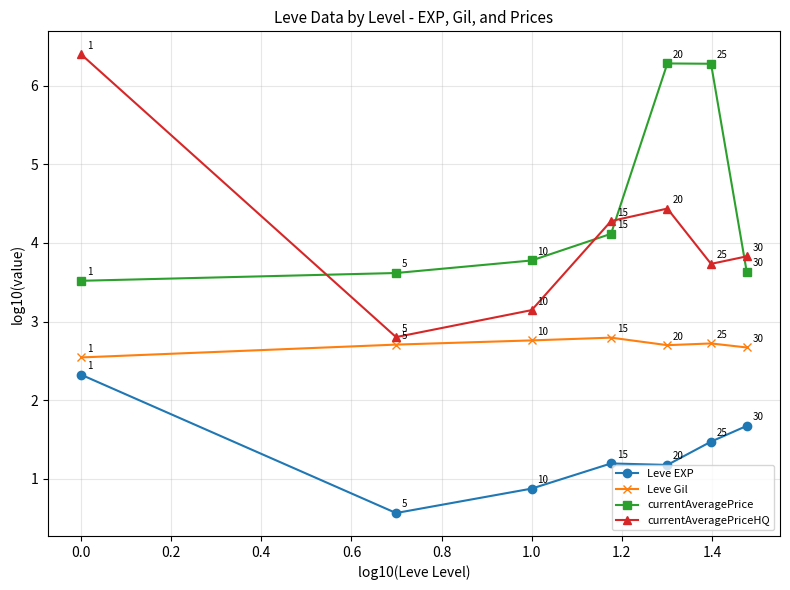

How many interior local peaks does the currentAveragePriceHQ series have?

1